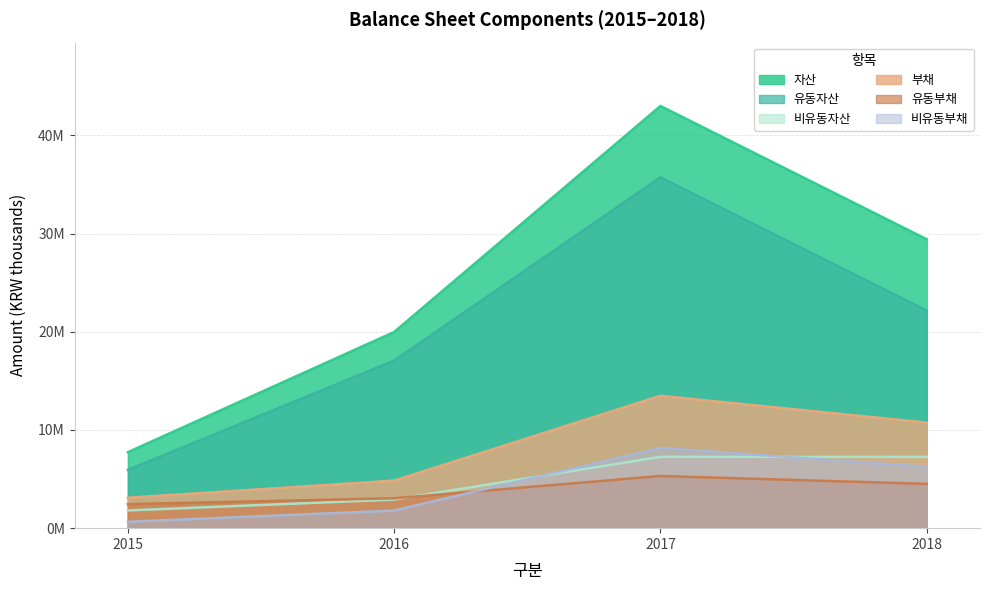

True or false: 유동자산 has a value of 5932414 at 2015.

True